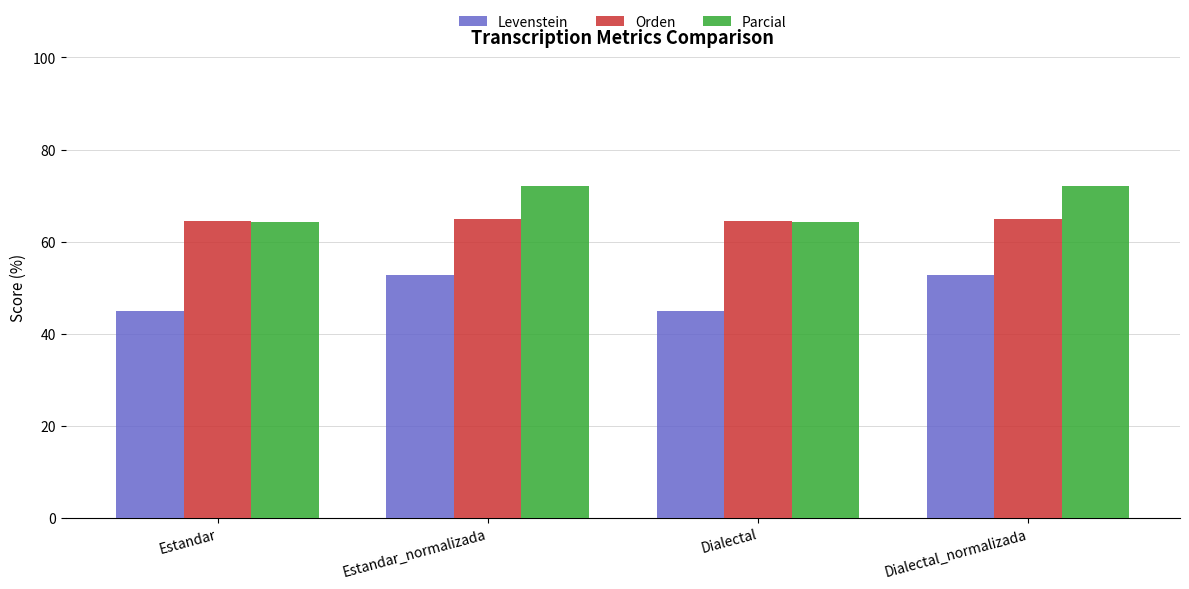

At Dialectal_normalizada, list the series in order from largest to smallest.

Parcial, Orden, Levenstein